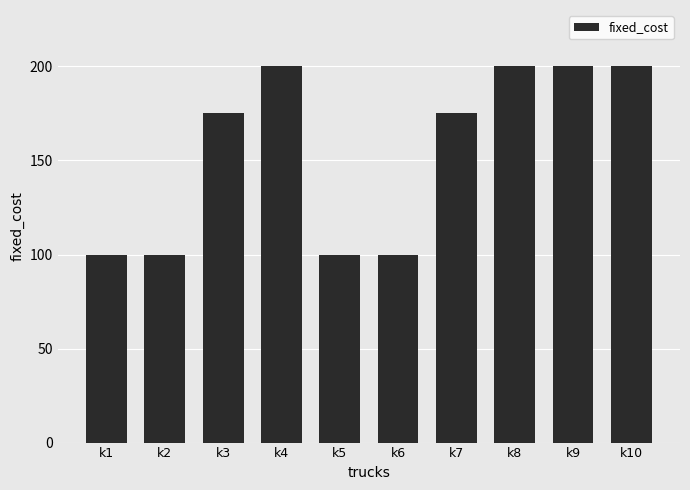

Count the number of data series in this chart.

1